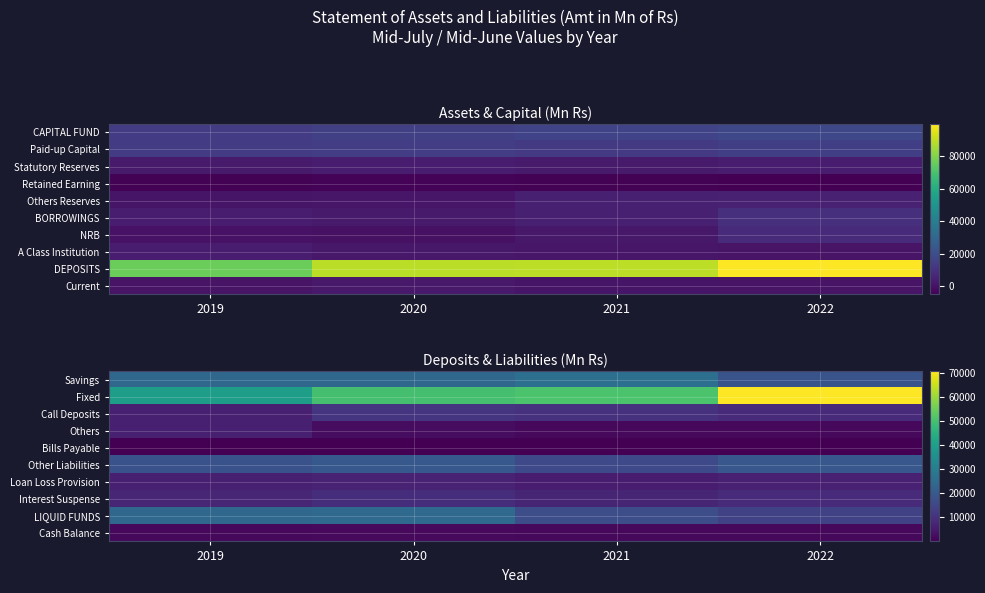

At how many categories does at least one series exceed 13427?

4